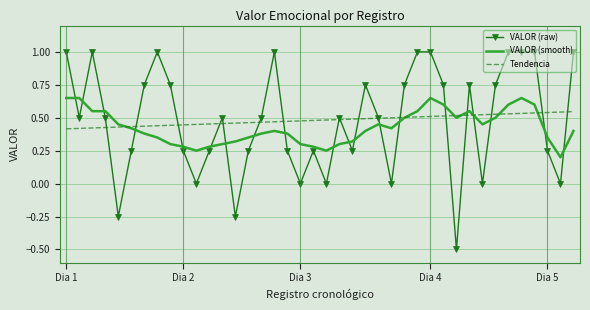

Which series has the largest range (max minus min)?

VALOR (raw)